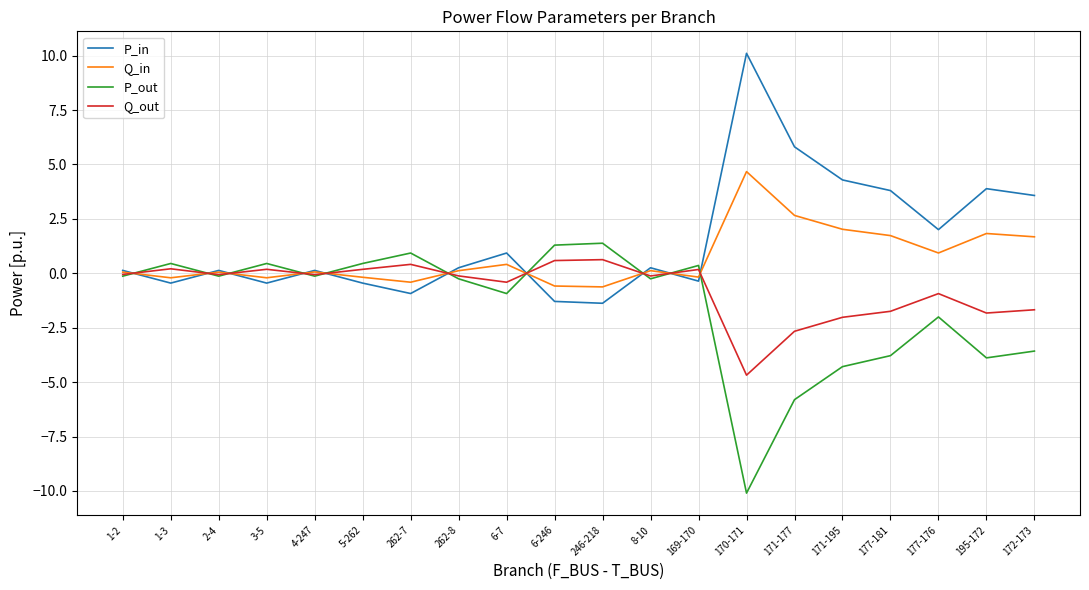

In P_out, how many points are higher than both neighbors (excluding endpoints)?

6